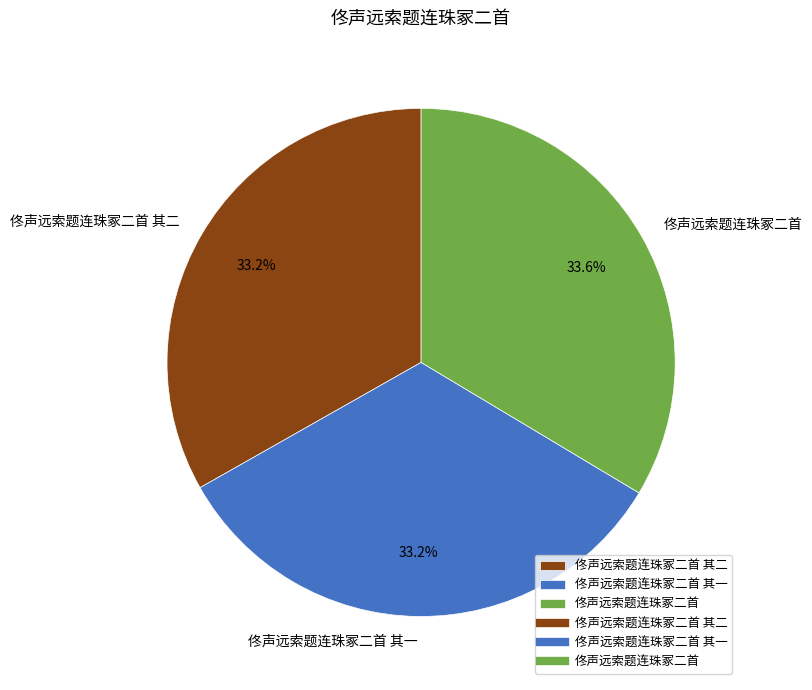

The 佟声远索题连珠冢二首 其二 slice represents 33% of the pie. True or false?

True